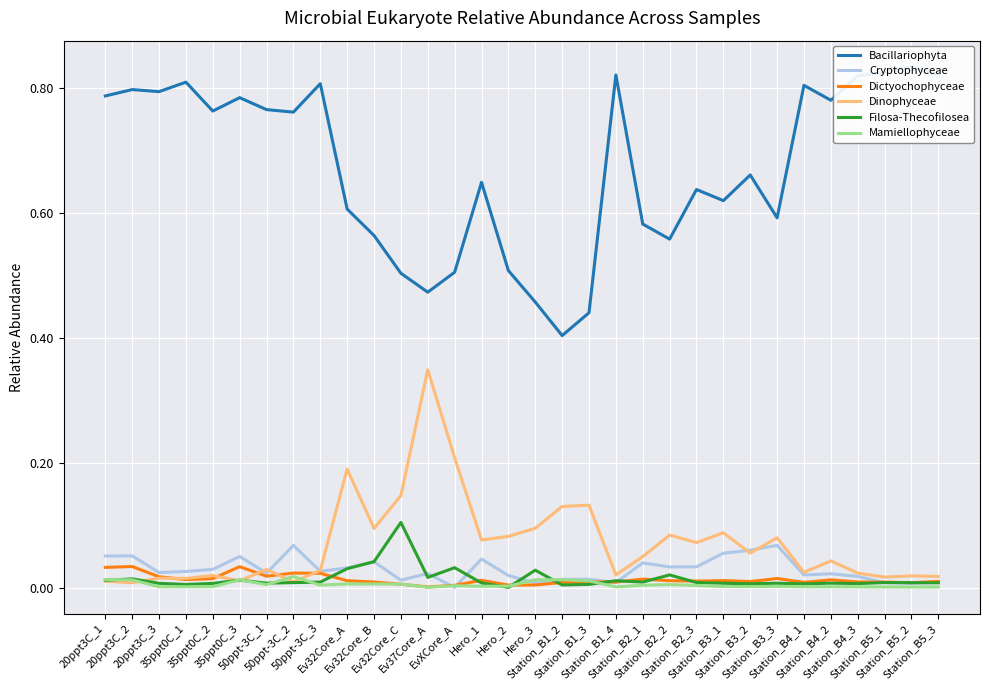

Reading left to right, extract all data points from this chart.

Bacillariophyta: 0.8	0.8	0.8	0.8	0.8	0.8	0.8	0.8	0.8	0.6	0.6	0.5	0.5	0.5	0.6	0.5	0.5	0.4	0.4	0.8	0.6	0.6	0.6	0.6	0.7	0.6	0.8	0.8	0.8	0.8	0.8	0.8
Cryptophyceae: 0.1	0.1	0.0	0.0	0.0	0.0	0.0	0.1	0.0	0.0	0.0	0.0	0.0	0.0	0.0	0.0	0.0	0.0	0.0	0.0	0.0	0.0	0.0	0.1	0.1	0.1	0.0	0.0	0.0	0.0	0.0	0.0
Dictyochophyceae: 0.0	0.0	0.0	0.0	0.0	0.0	0.0	0.0	0.0	0.0	0.0	0.0	0.0	0.0	0.0	0.0	0.0	0.0	0.0	0.0	0.0	0.0	0.0	0.0	0.0	0.0	0.0	0.0	0.0	0.0	0.0	0.0
Dinophyceae: 0.0	0.0	0.0	0.0	0.0	0.0	0.0	0.0	0.0	0.2	0.1	0.1	0.3	0.2	0.1	0.1	0.1	0.1	0.1	0.0	0.0	0.1	0.1	0.1	0.1	0.1	0.0	0.0	0.0	0.0	0.0	0.0
Filosa-Thecofilosea: 0.0	0.0	0.0	0.0	0.0	0.0	0.0	0.0	0.0	0.0	0.0	0.1	0.0	0.0	0.0	0.0	0.0	0.0	0.0	0.0	0.0	0.0	0.0	0.0	0.0	0.0	0.0	0.0	0.0	0.0	0.0	0.0
Mamiellophyceae: 0.0	0.0	0.0	0.0	0.0	0.0	0.0	0.0	0.0	0.0	0.0	0.0	0.0	0.0	0.0	0.0	0.0	0.0	0.0	0.0	0.0	0.0	0.0	0.0	0.0	0.0	0.0	0.0	0.0	0.0	0.0	0.0